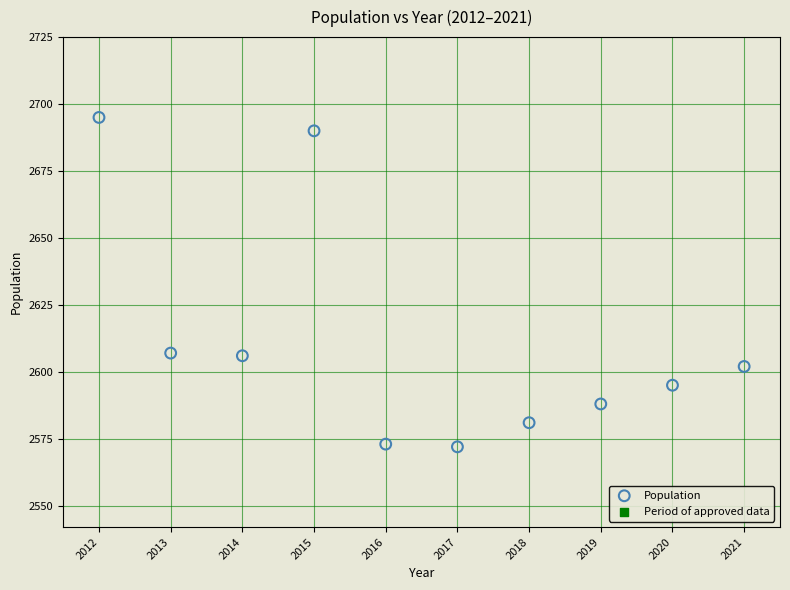

What is the average X value?

2016